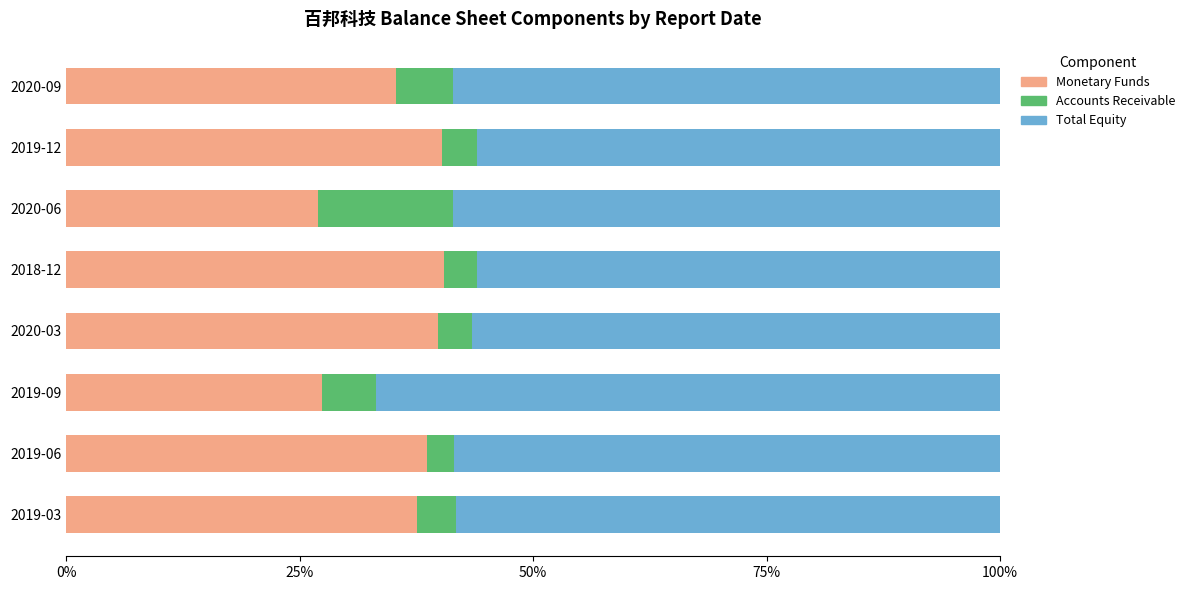

What is the total value across all series at 2019-03?

100.0